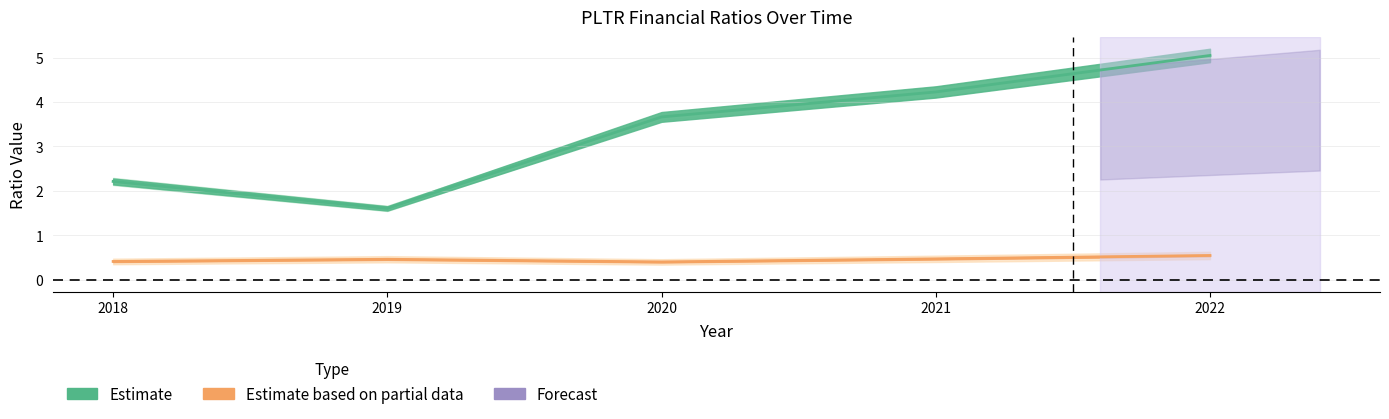

The currentRatio series shows 5.0 at 2022. True or false?

True